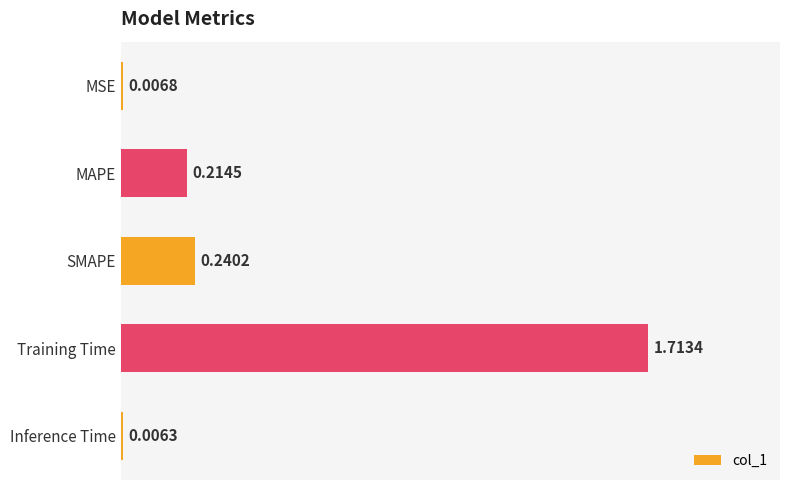

What is the change in value from MSE to Training Time?

+1.7